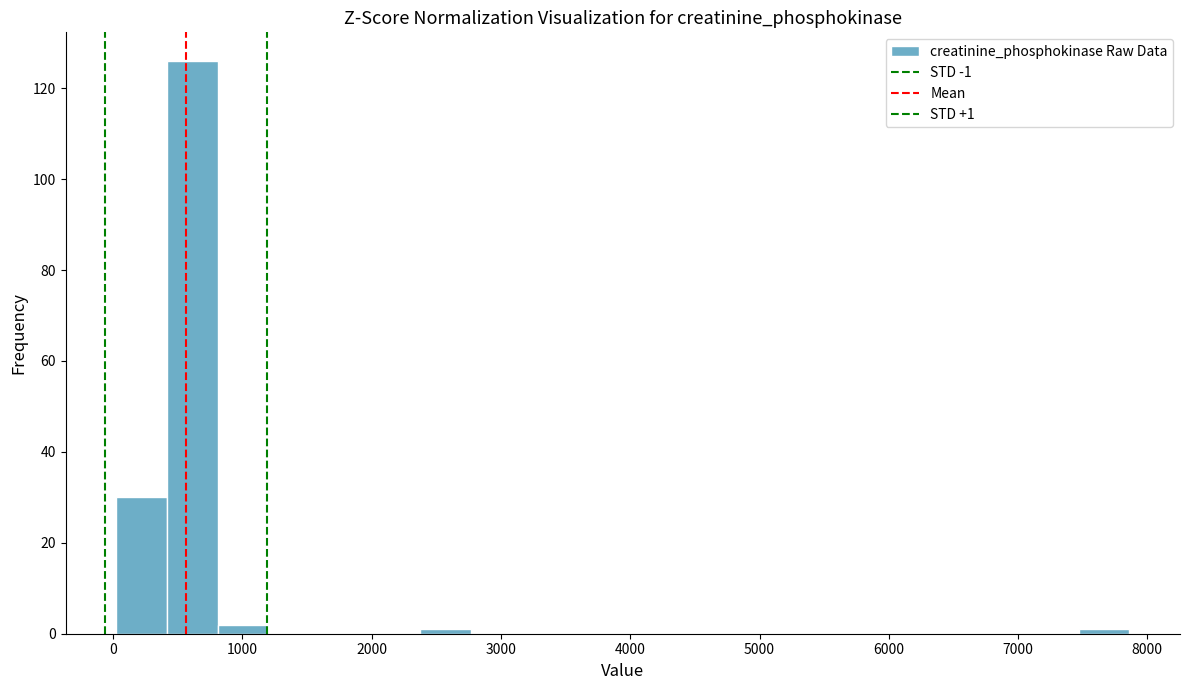

Around what value on the x-axis is the tallest bar? Give the approximate position of its centre, as read against the axis.

600